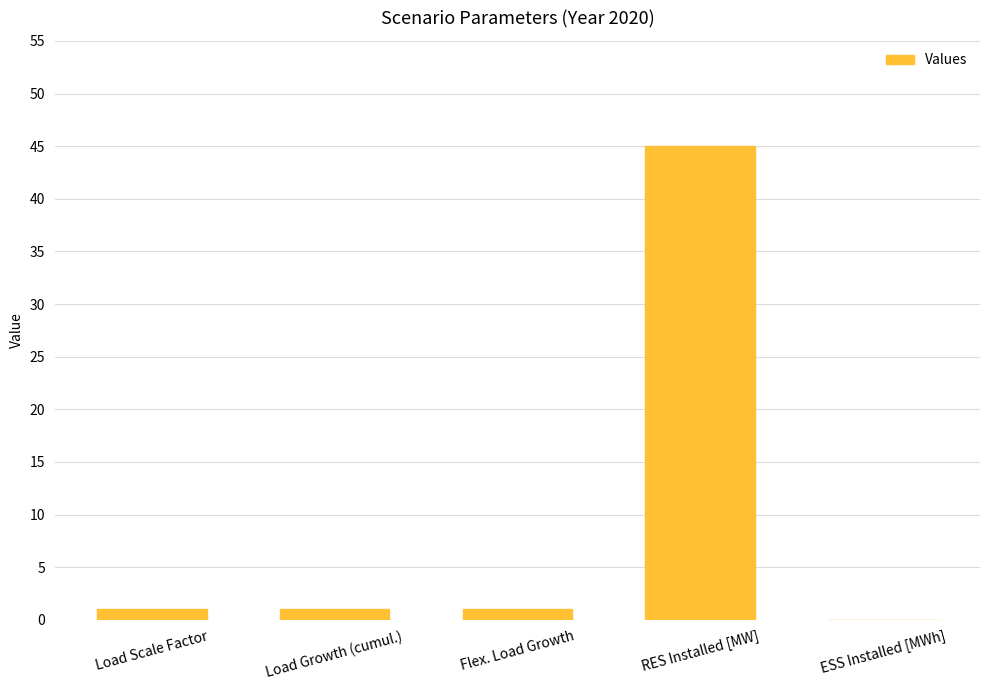

At which category does the chart reach its peak across all series?

RES Installed [MW]